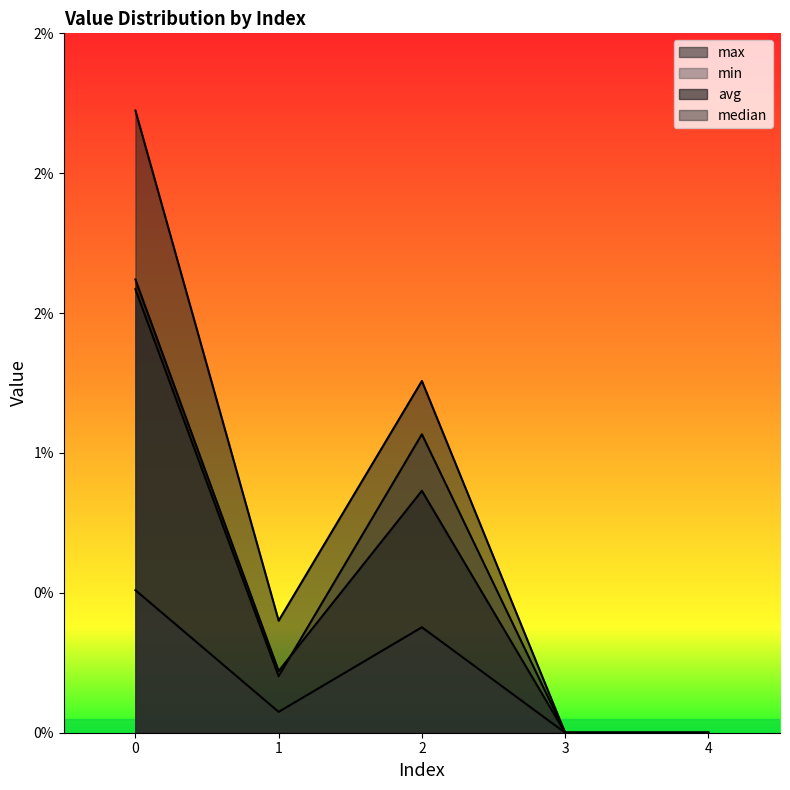

How many max values are between 0 and 1?

5